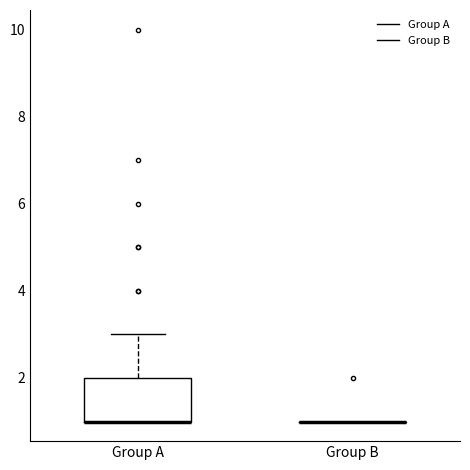

Comparing the boxes themselves (not the whiskers), which one is the tallest?

Group A